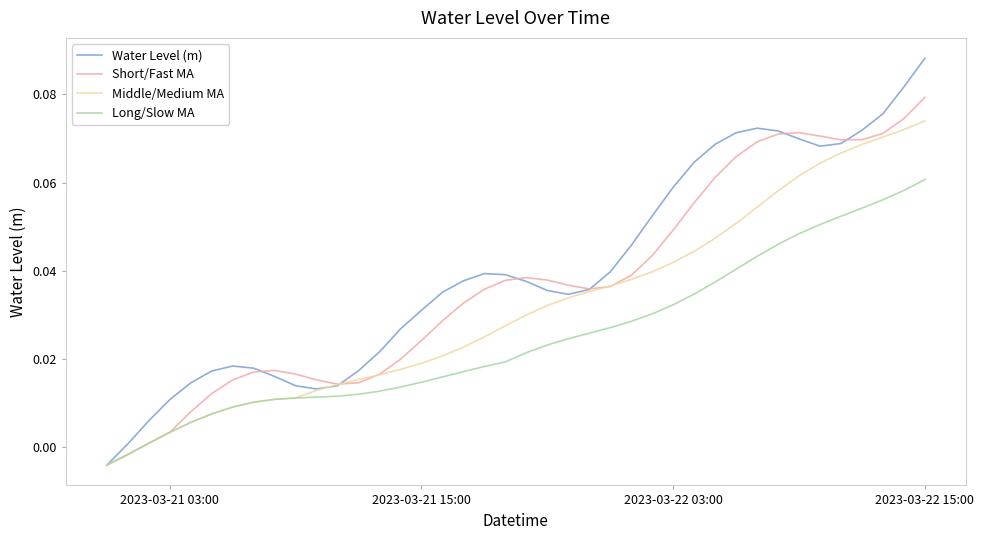

List the series in order of their overall mean, highest first.

Water Level (m), Short/Fast MA, Middle/Medium MA, Long/Slow MA